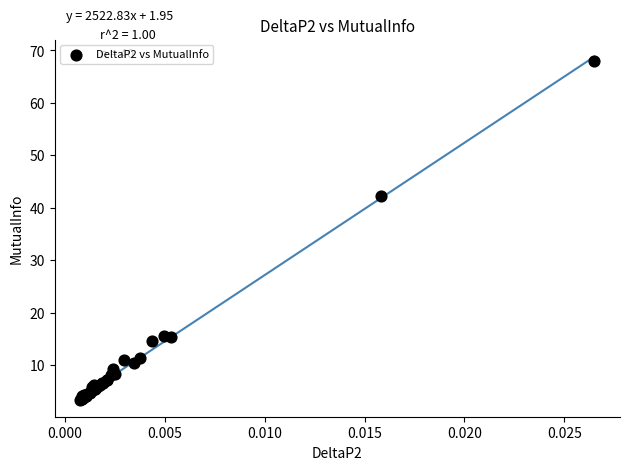

What Y value in the scatter plot is closest to 35?

42.3